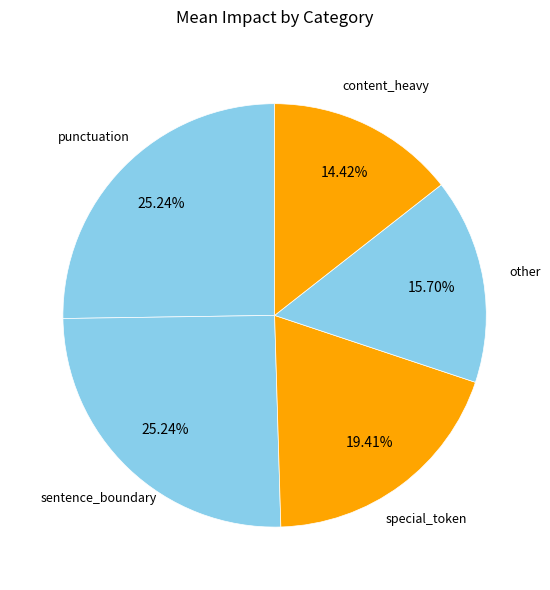

Which category has the smallest portion of the pie?

content_heavy